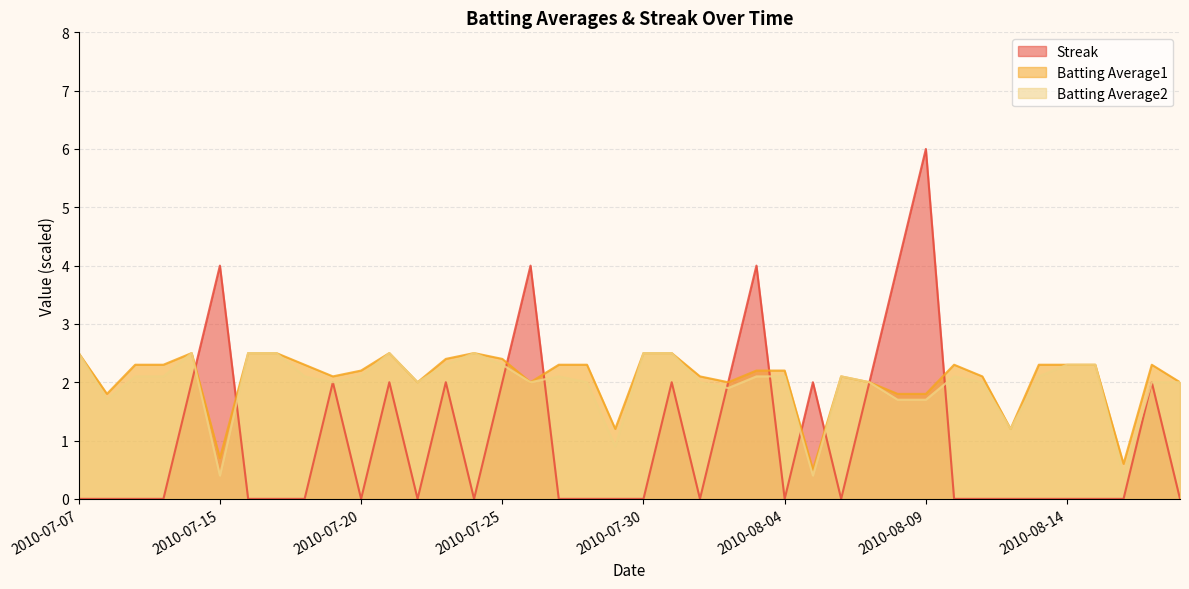

Does the chart have visible grid lines?

Yes